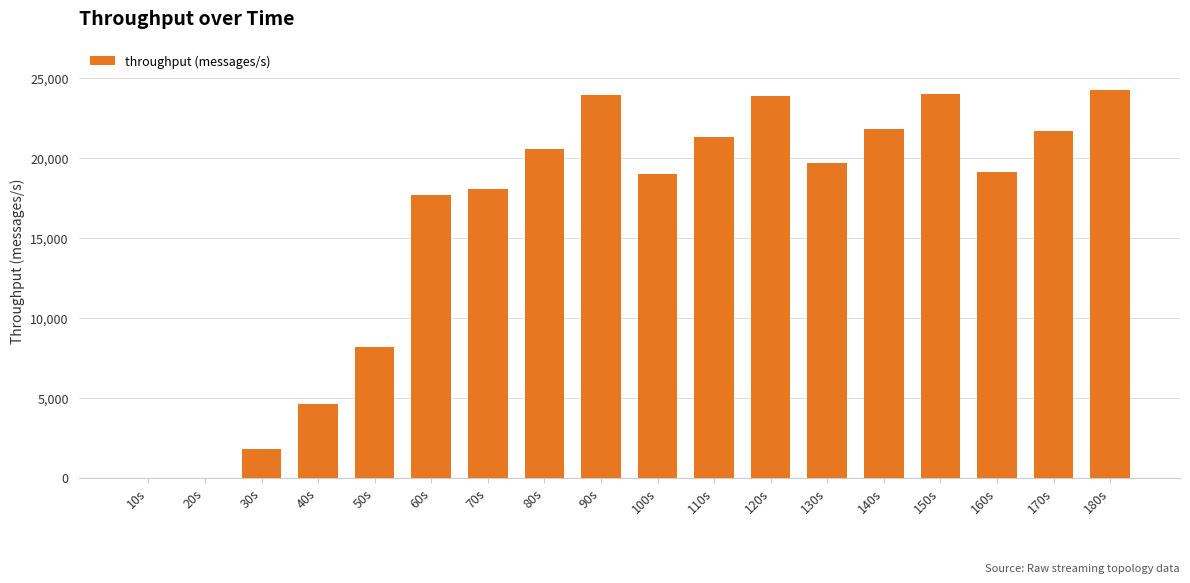

What is the change in value from 70s to 170s?

+3596